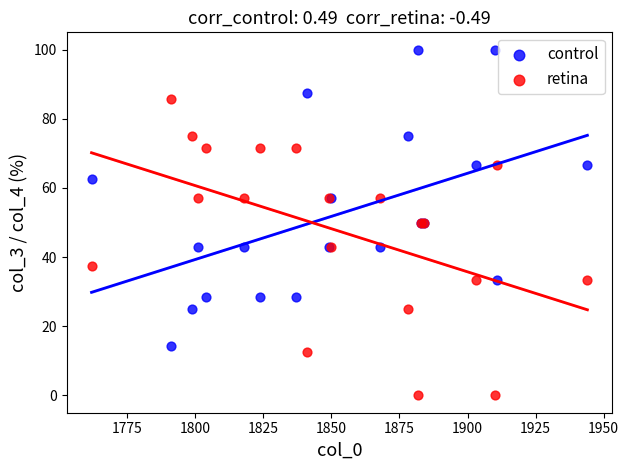

Which series reaches the minimum Y coordinate?

retina